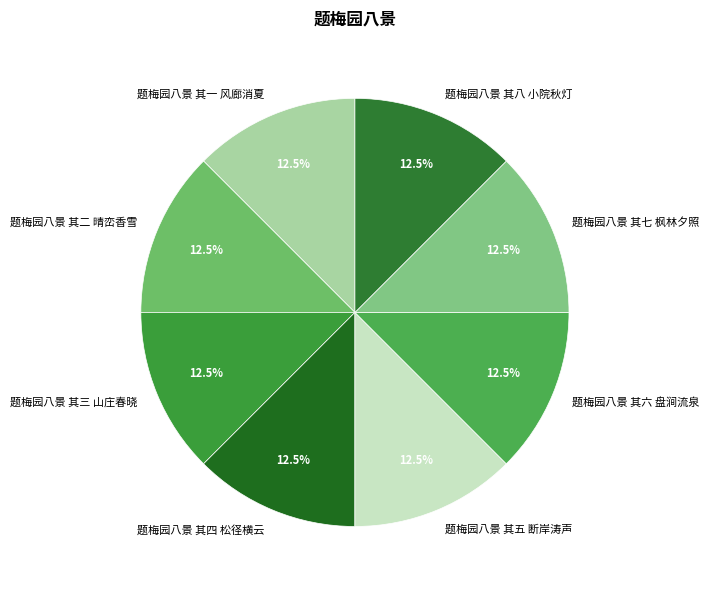

Do 题梅园八景 其一 风廊消夏 and 题梅园八景 其八 小院秋灯 together represent more than half of the pie?

No